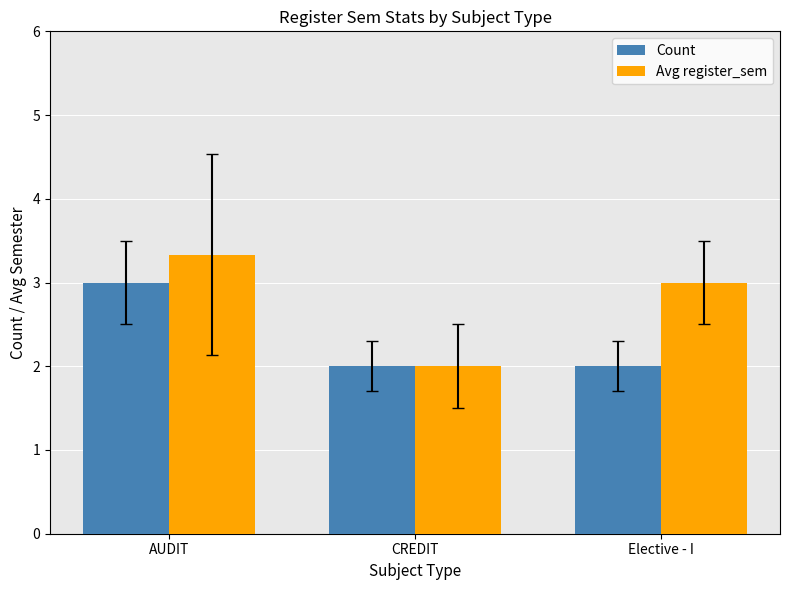

Where is Avg register_sem nearest to the value 2?

CREDIT